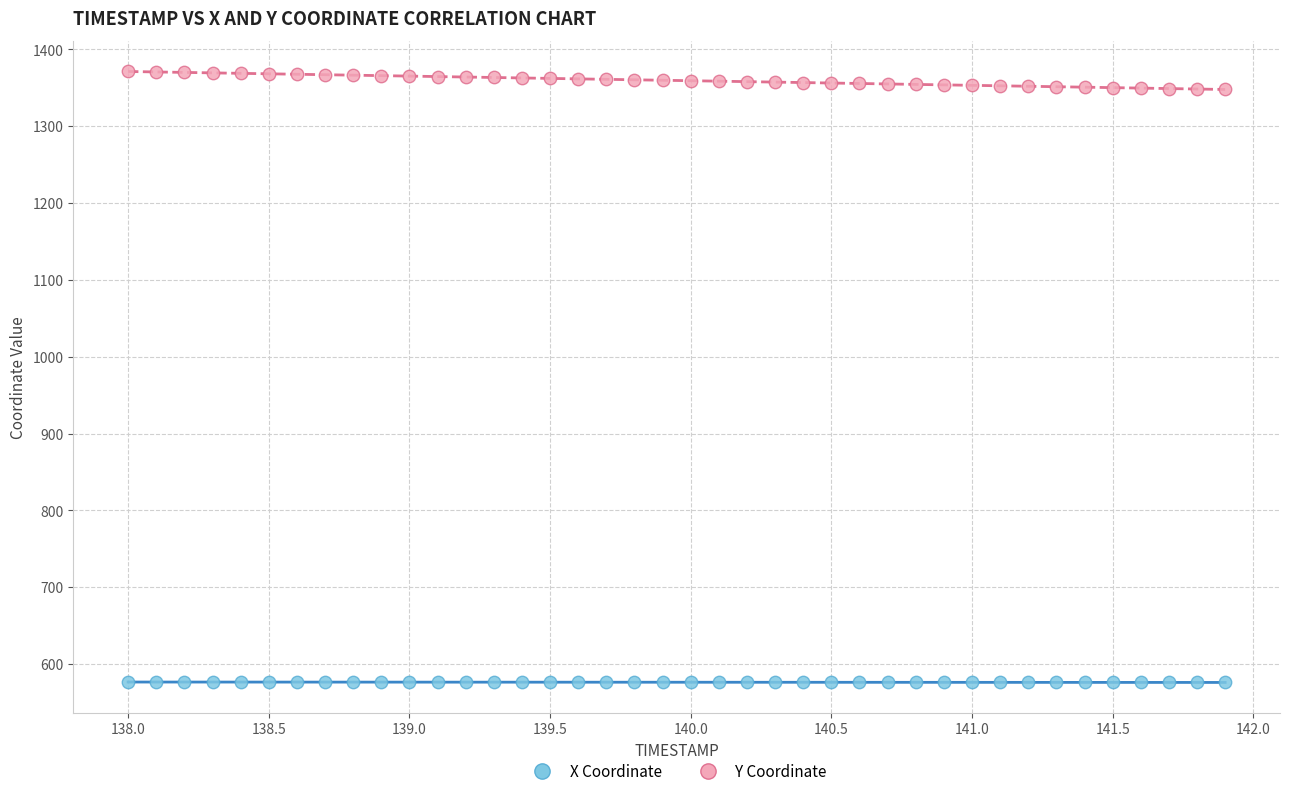

Which series contains the lowest Y value?

X Coordinate